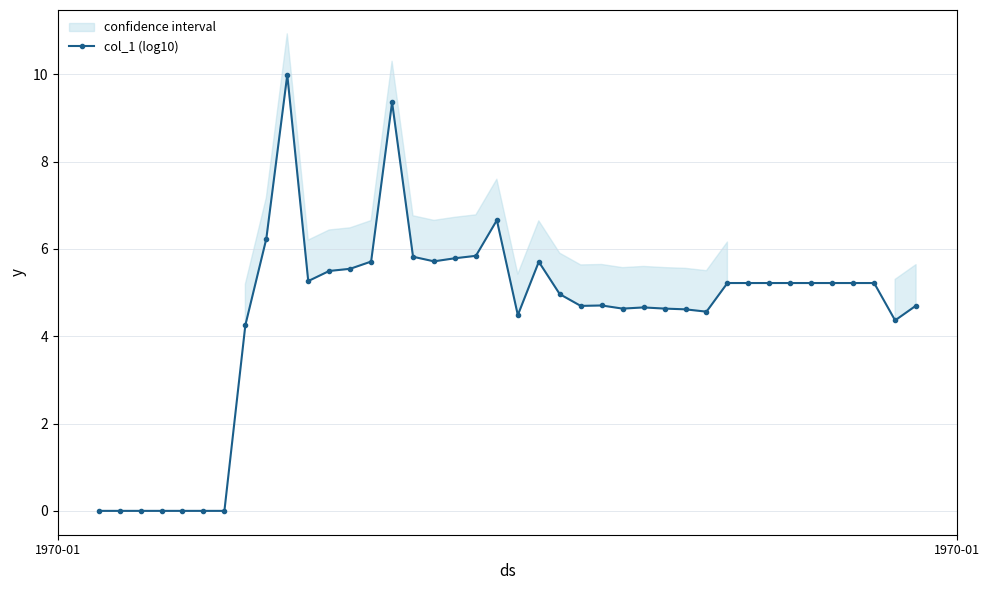

What is the value of the col_1 (log10) point at the 15th from the left?

9.4